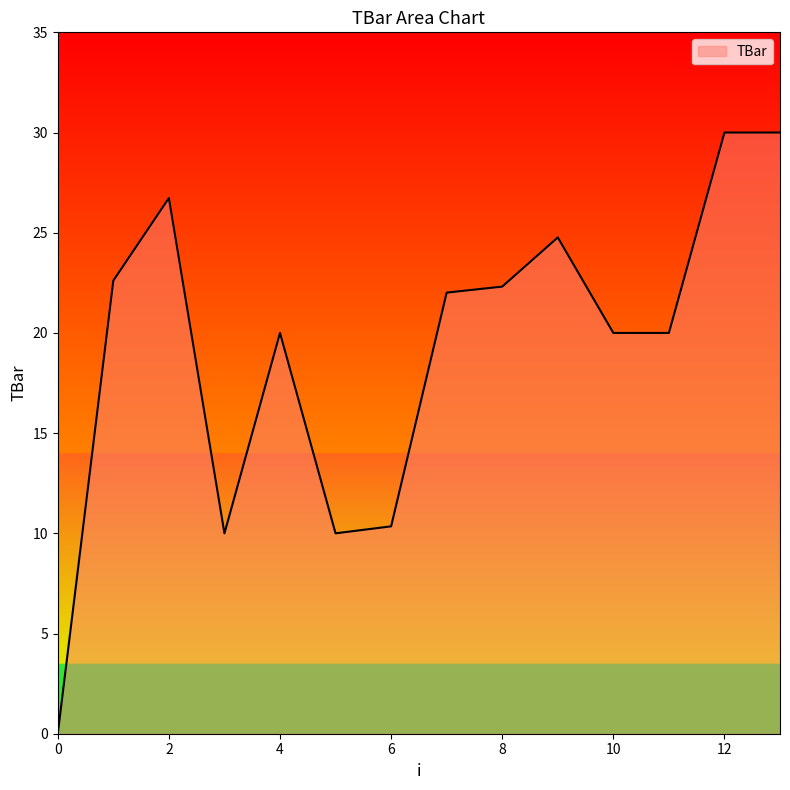

What is the greatest value displayed?

30.0